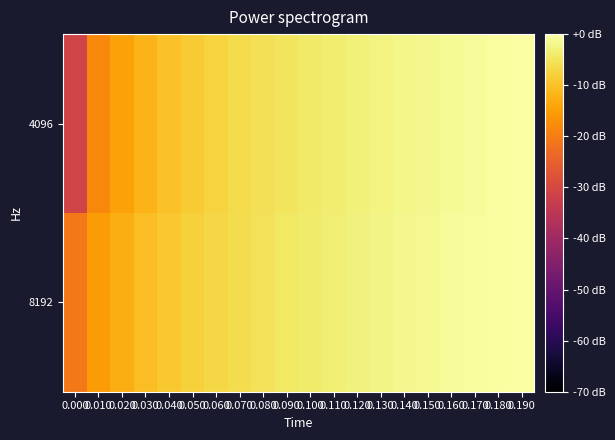

At which category does the chart reach its peak across all series?

0.190